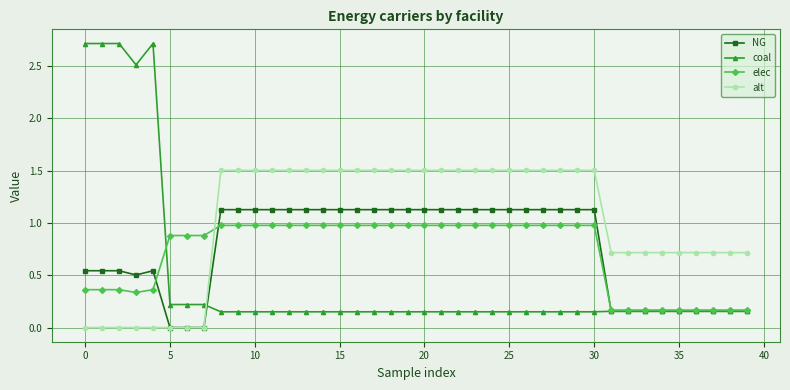

Which series has the widest spread of values?

coal